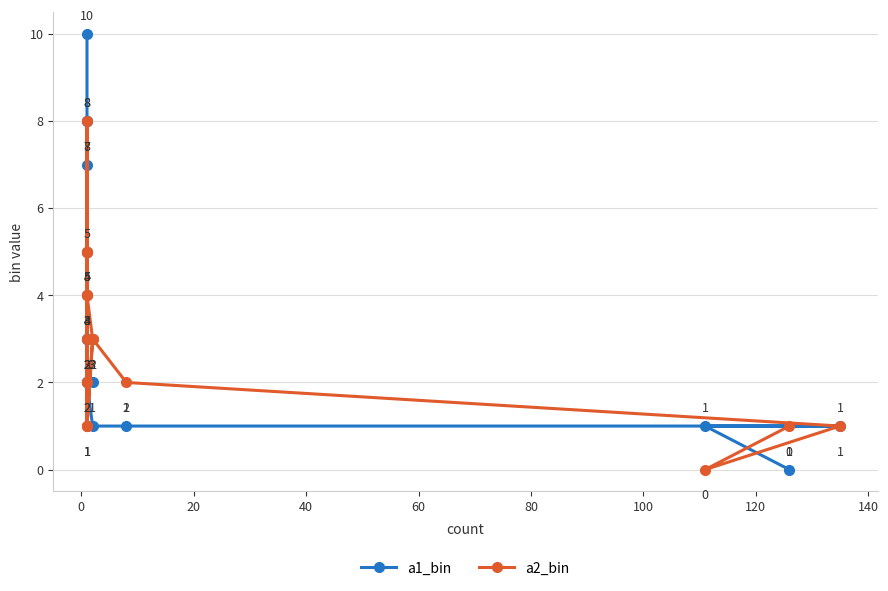

True or false: a1_bin and a2_bin intersect in this chart.

True